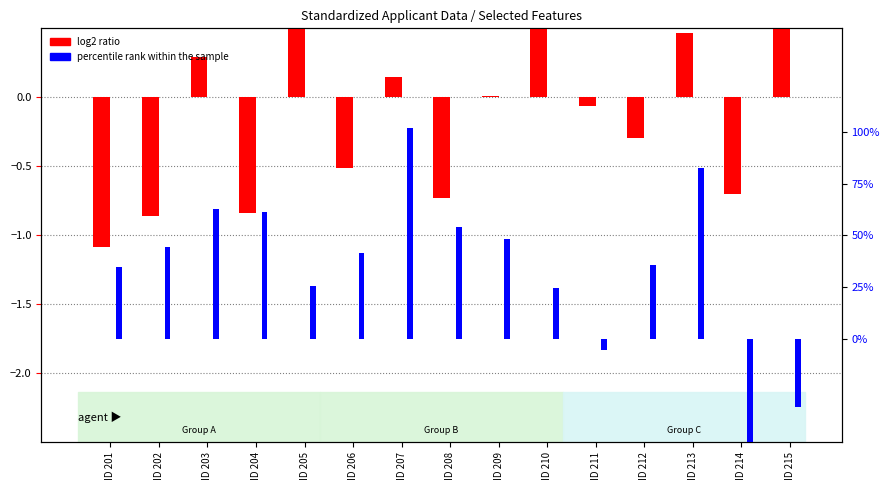

What are all the series names shown in the legend?

log2 ratio, percentile rank within the sample